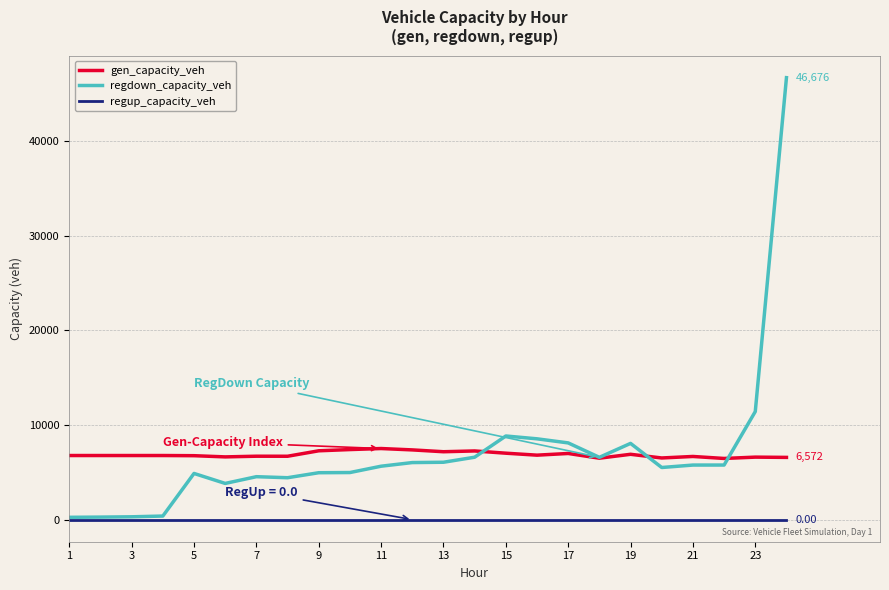

Which series has the largest range (max minus min)?

regdown_capacity_veh